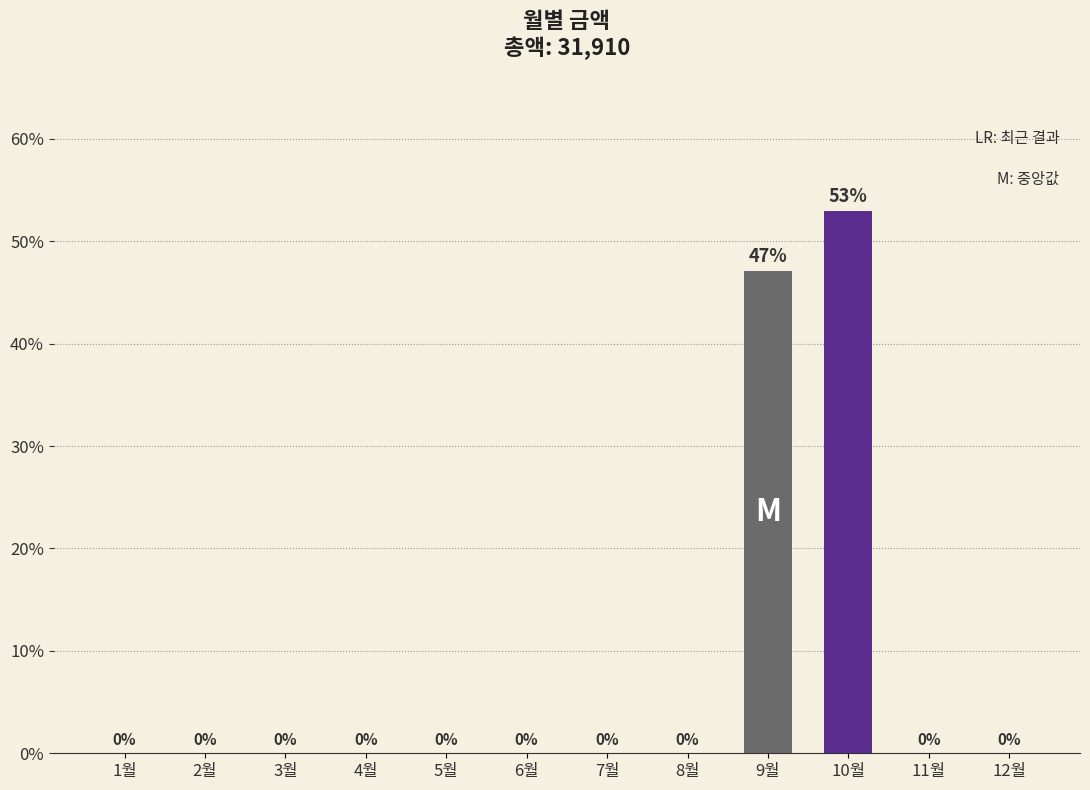

The chart shows a value of 0.0 at 8월. True or false?

True